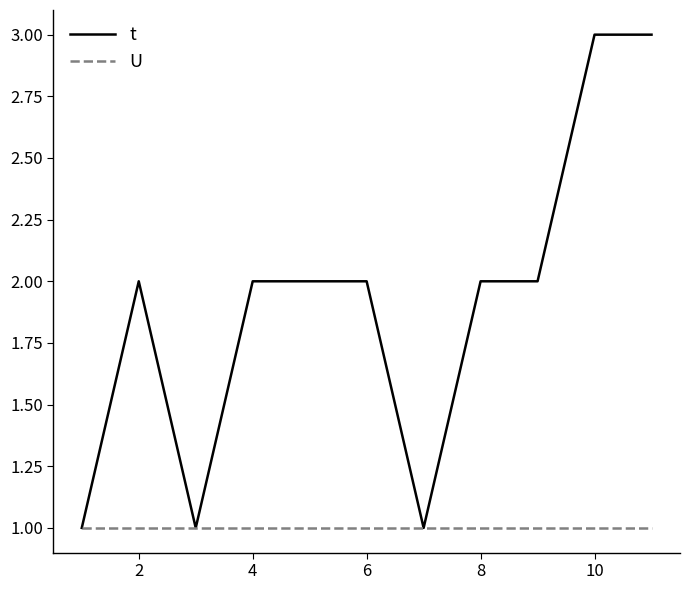

Does the chart have visible grid lines?

No